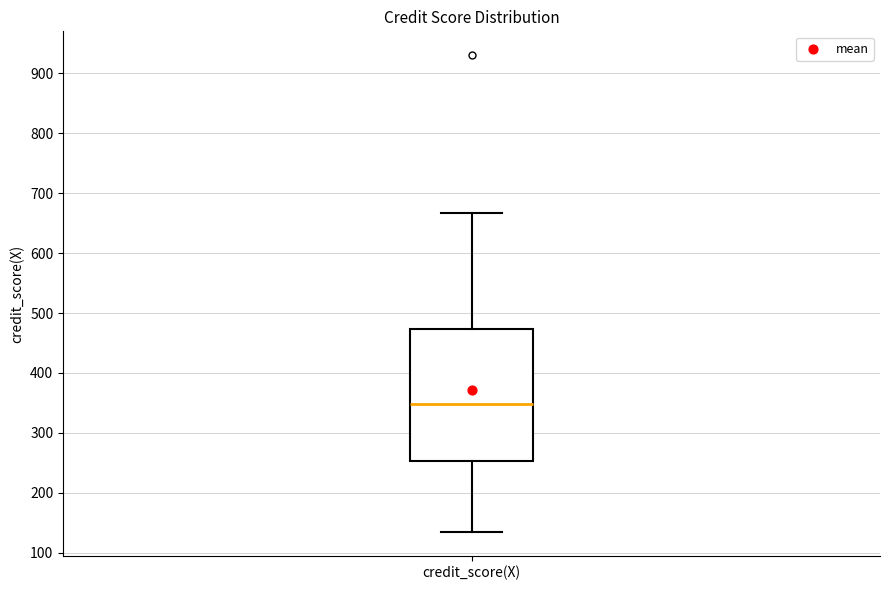

Transcribe this box plot: give where the median line is, the range the box spans, and where the two whiskers end, as read against the y-axis. The values are not printed on the chart, so give them approximately, as read against the axis.

median 350, box 250 to 470, whiskers 140 to 670